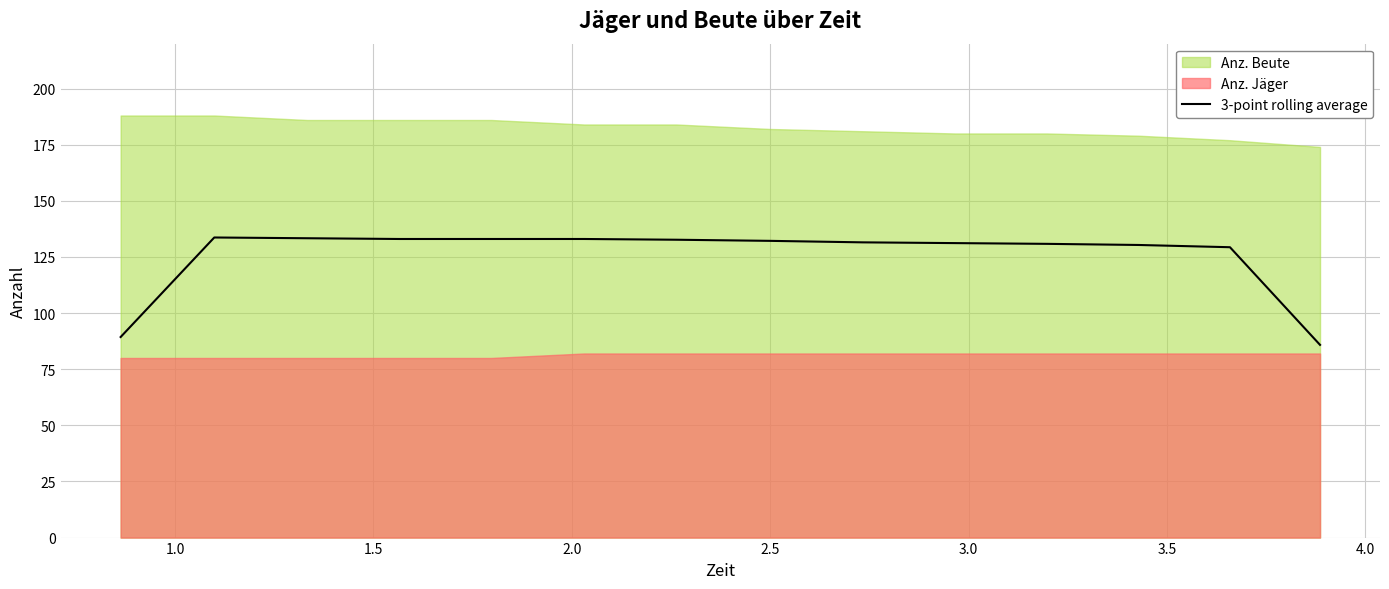

How many values exceed 132?

7